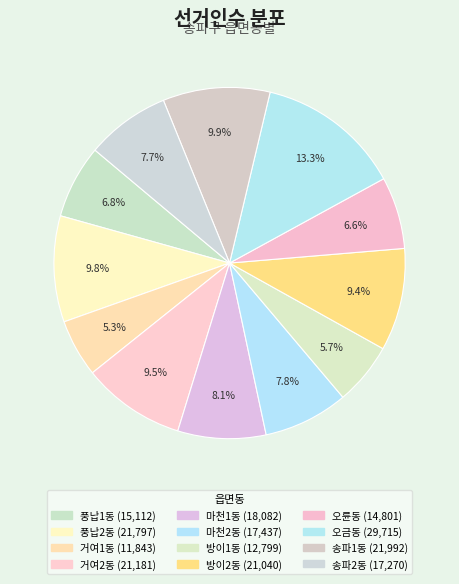

To the nearest percent, what portion does 송파1동 represent?

10%